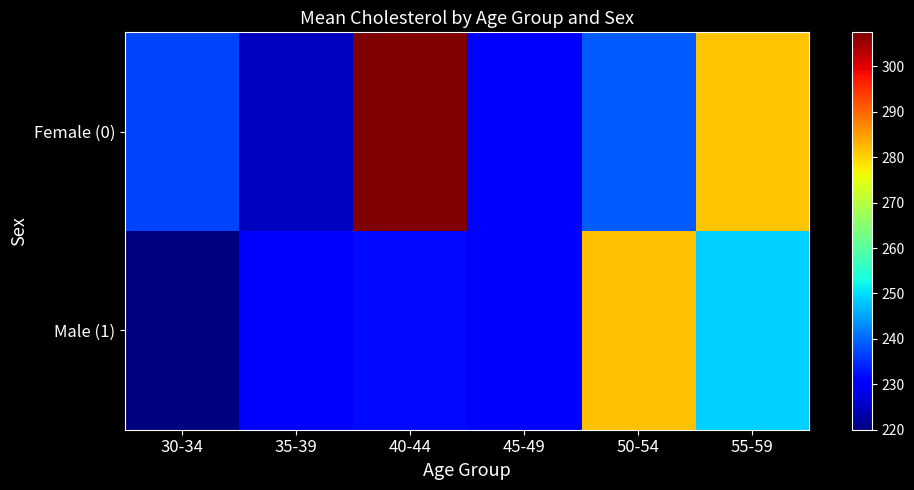

Rank the series by their maximum value, from highest to lowest.

Female (0), Male (1)